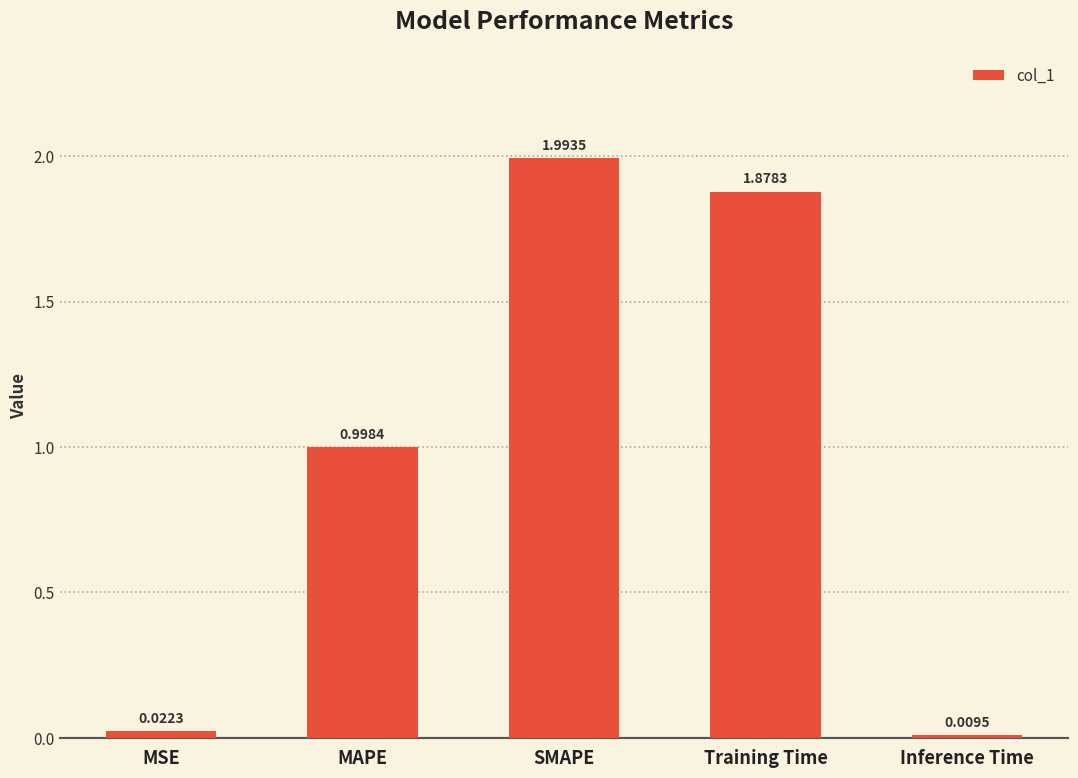

What is the change in value from MAPE to SMAPE?

+1.0